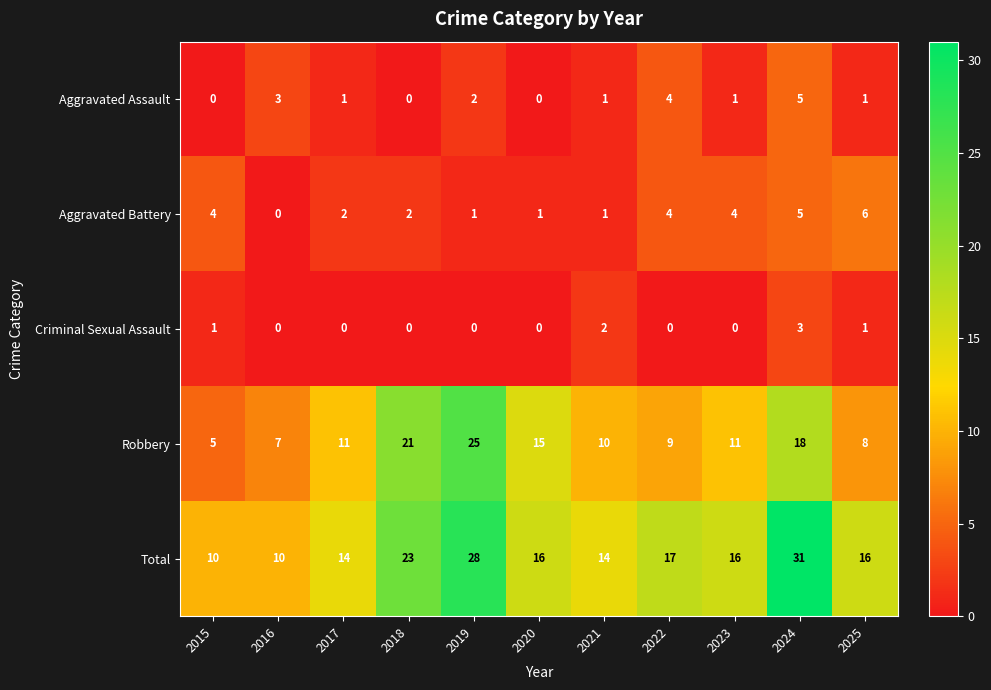

At how many categories does at least one series exceed 8?

11